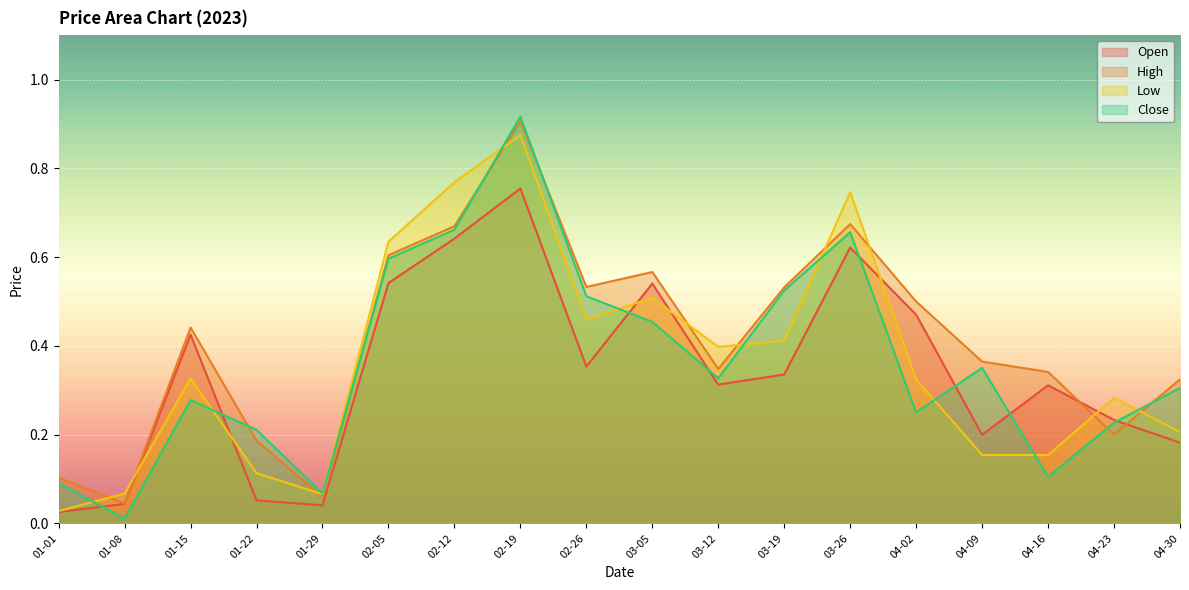

Which series changed the most between 03-05 and 04-30?

Open